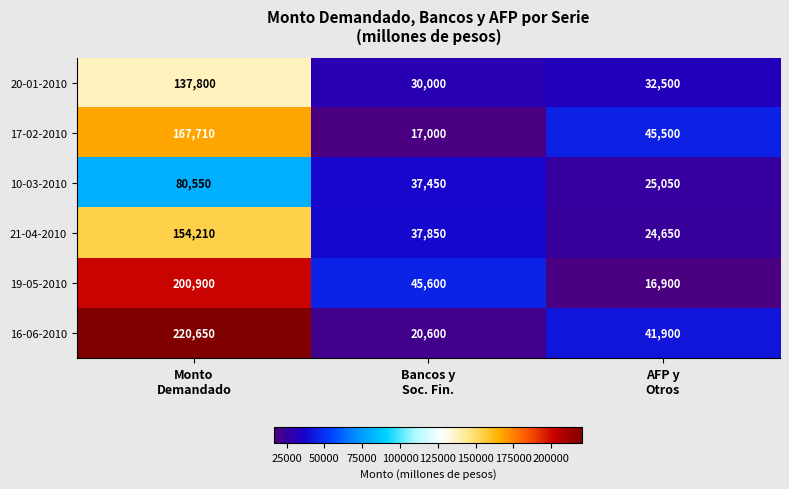

Rank the series at Bancos y
Soc. Fin. from lowest to highest value.

17-02-2010, 16-06-2010, 20-01-2010, 10-03-2010, 21-04-2010, 19-05-2010